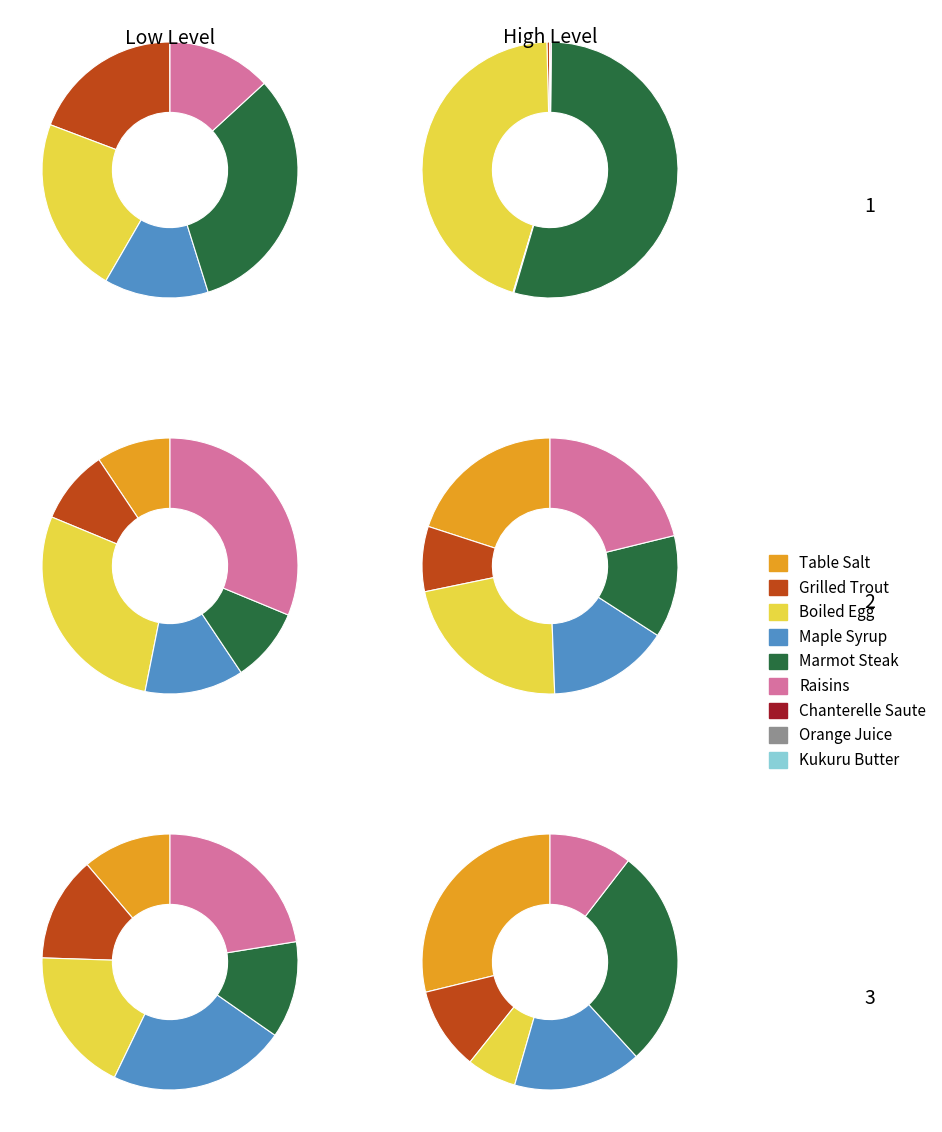

Is the sum of Raisins and Kukuru Butter greater than half?

No